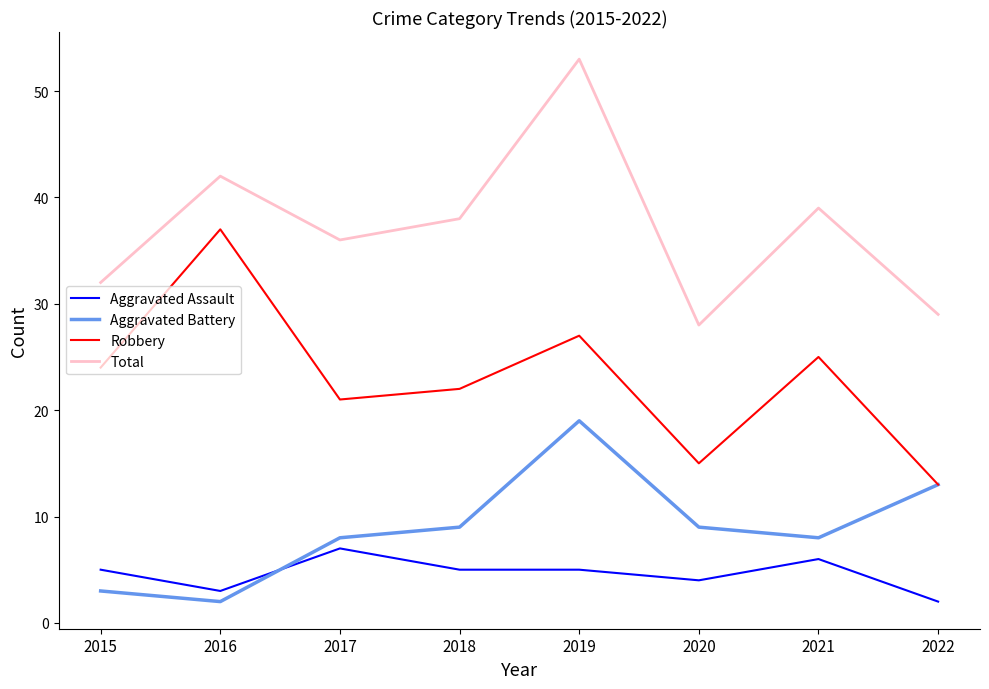

Reading left to right, list all the values displayed in this chart.

Aggravated Assault: 2015=5	2016=3	2017=7	2018=5	2019=5	2020=4	2021=6	2022=2
Aggravated Battery: 2015=3	2016=2	2017=8	2018=9	2019=19	2020=9	2021=8	2022=13
Robbery: 2015=24	2016=37	2017=21	2018=22	2019=27	2020=15	2021=25	2022=13
Total: 2015=32	2016=42	2017=36	2018=38	2019=53	2020=28	2021=39	2022=29